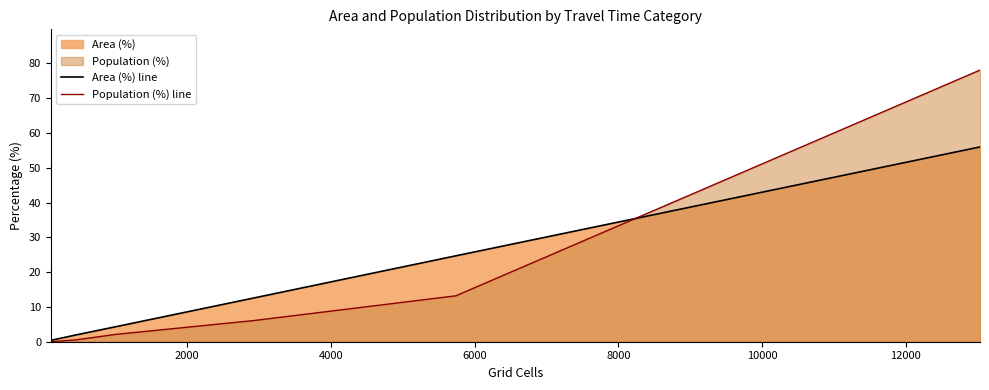

How many lines are shown in the chart?

2